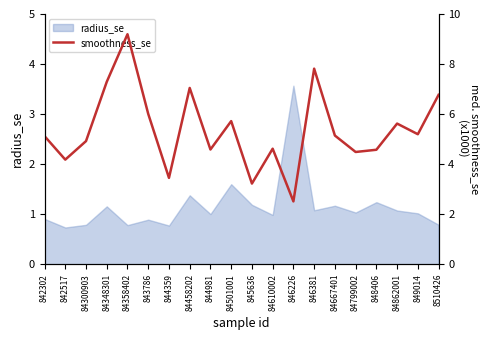

At which label is the value closest to 5?

84300903